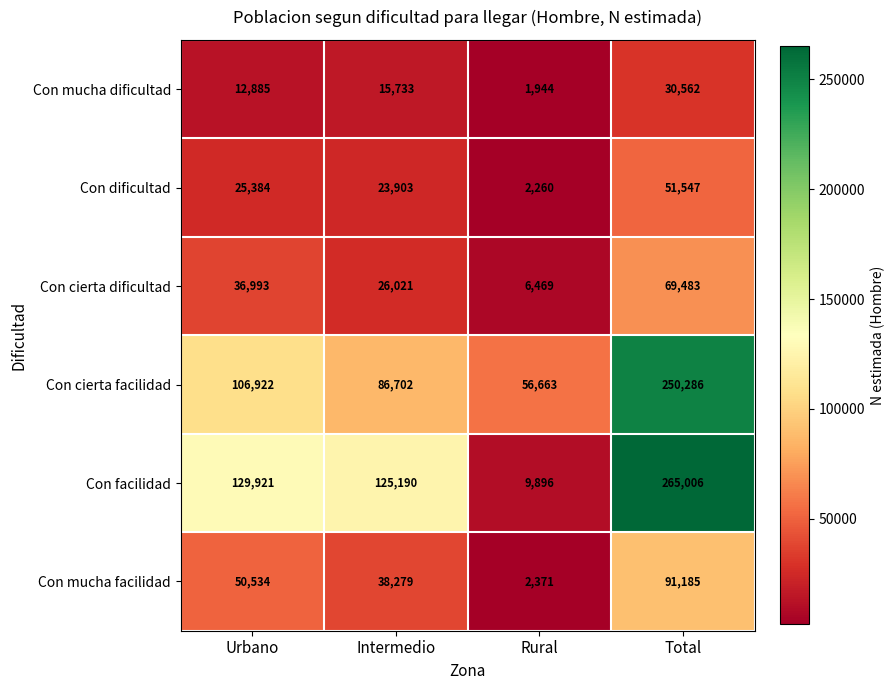

What is the sum of all Con dificultad values?

103094